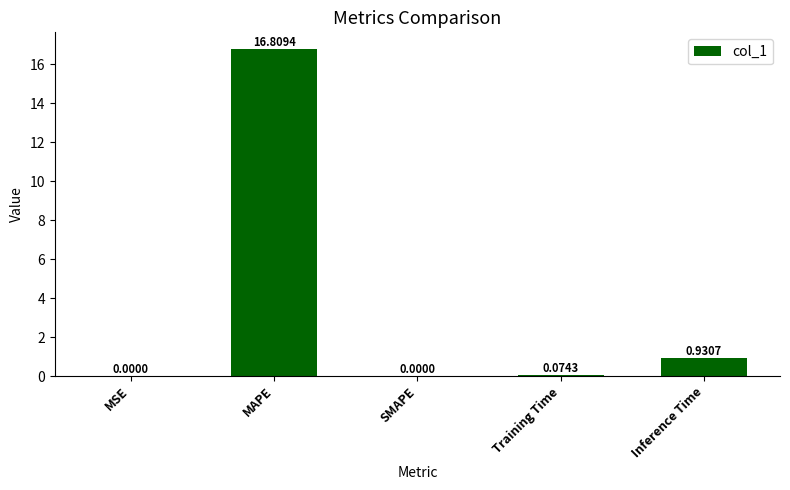

At which label is the value closest to 8?

Inference Time